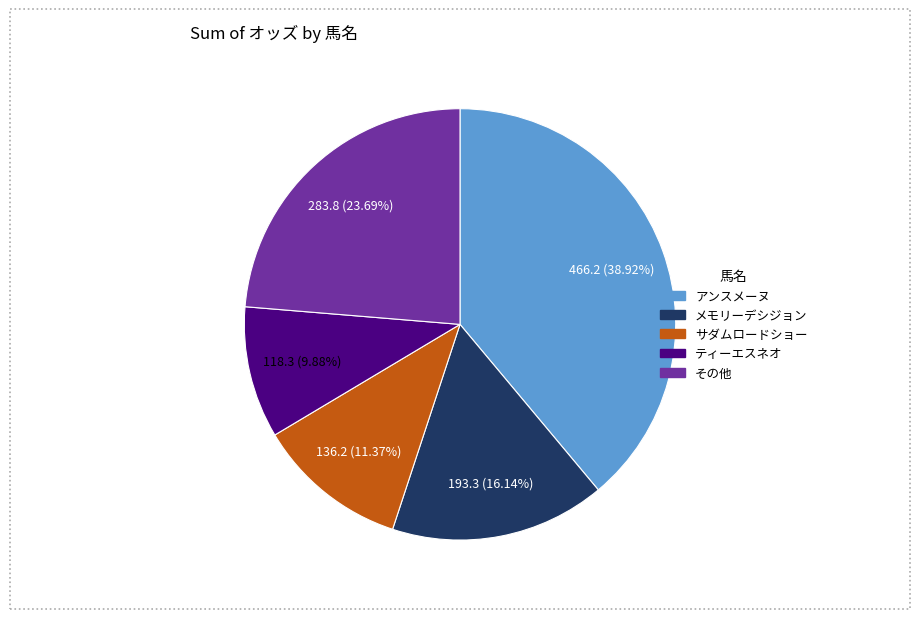

Does any single category account for the majority?

No